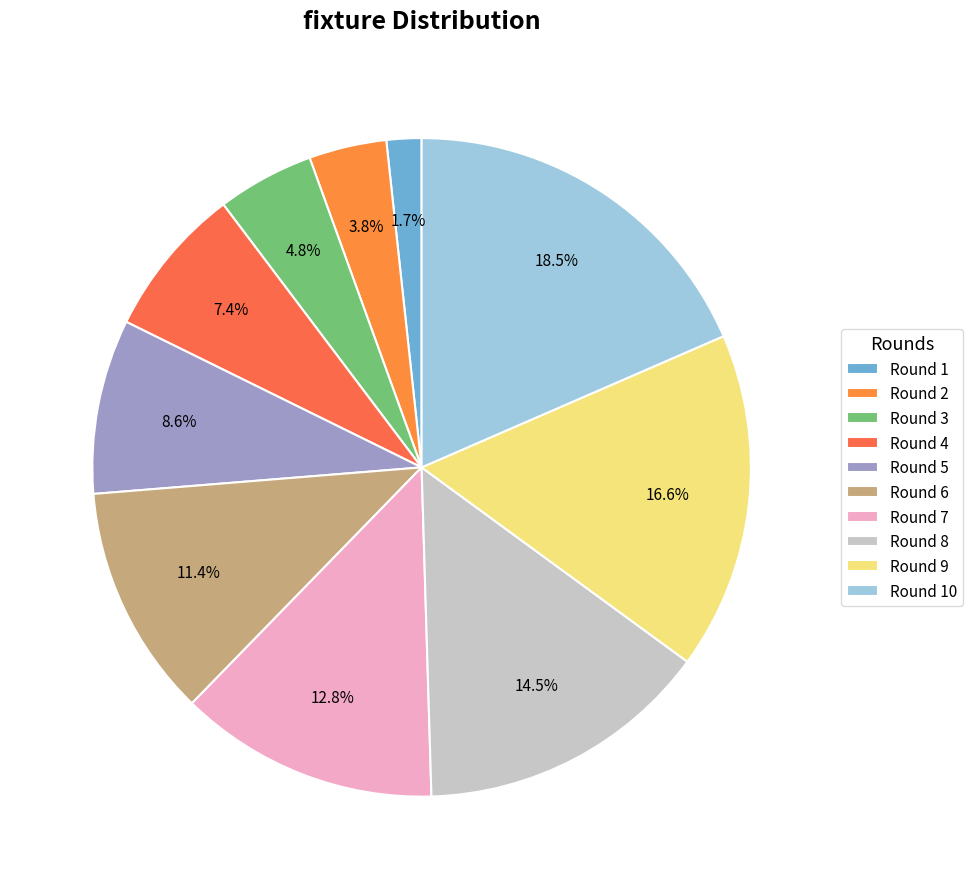

Count the number of slices in the pie.

10